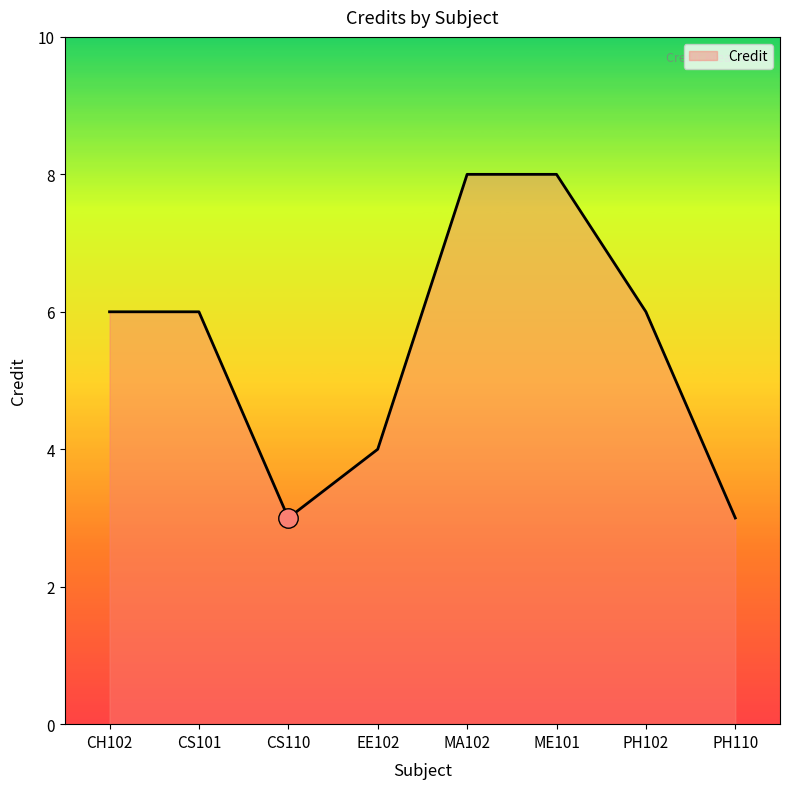

What is the minimum value shown in the chart?

3